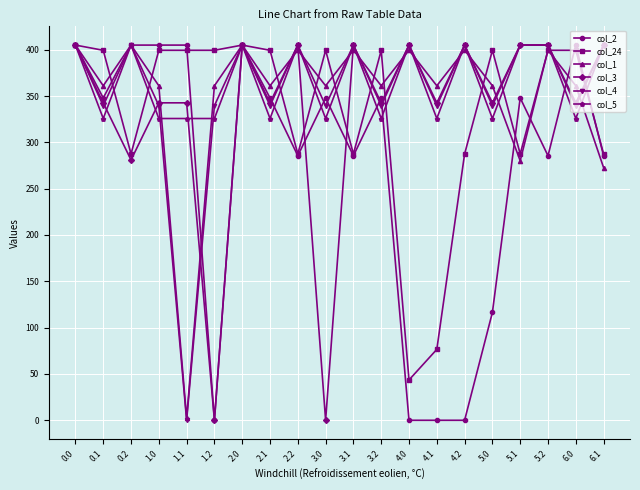

Which series has the largest total across all categories?

col_5